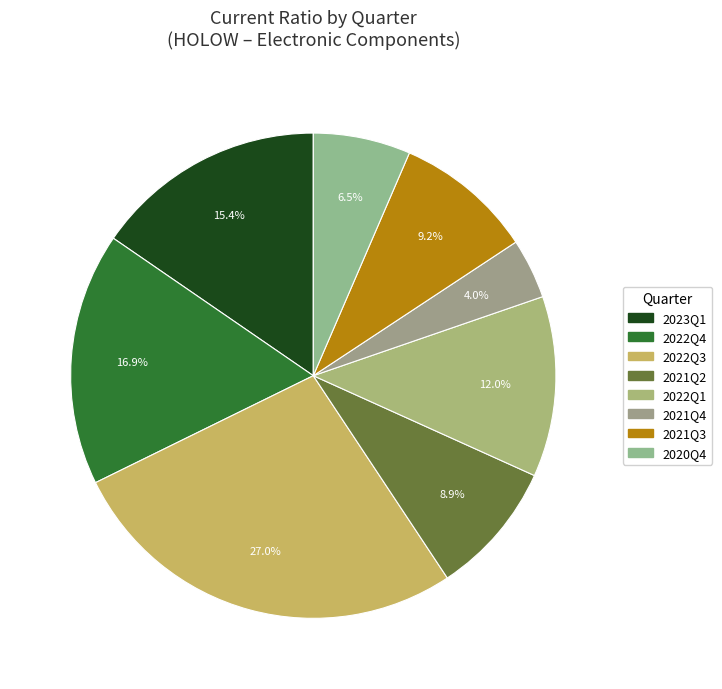

Count the number of slices in the pie.

8